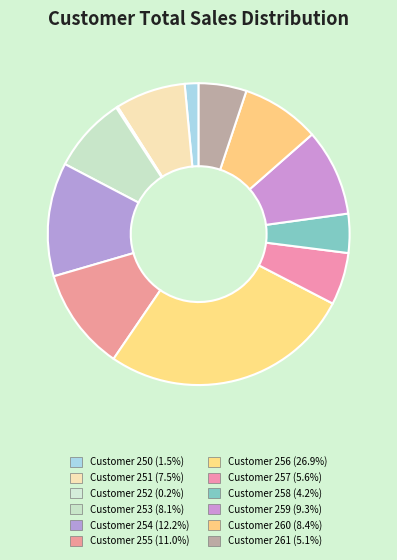

Rank the categories by value from highest to lowest.

256, 254, 255, 259, 260, 253, 251, 257, 261, 258, 250, 252